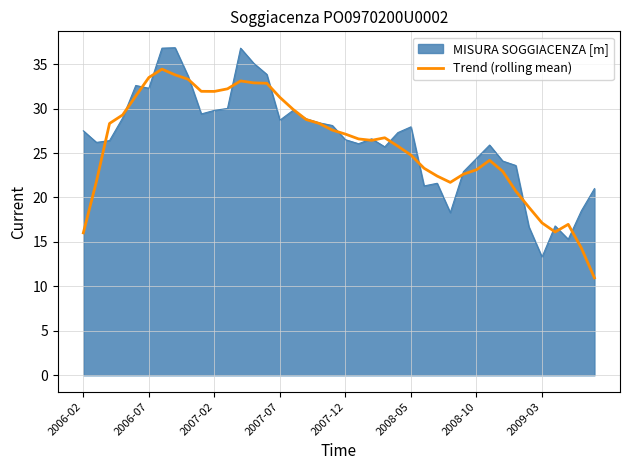

List the series in order of their peak value, highest first.

MISURA SOGGIACENZA [m], Trend (rolling mean)